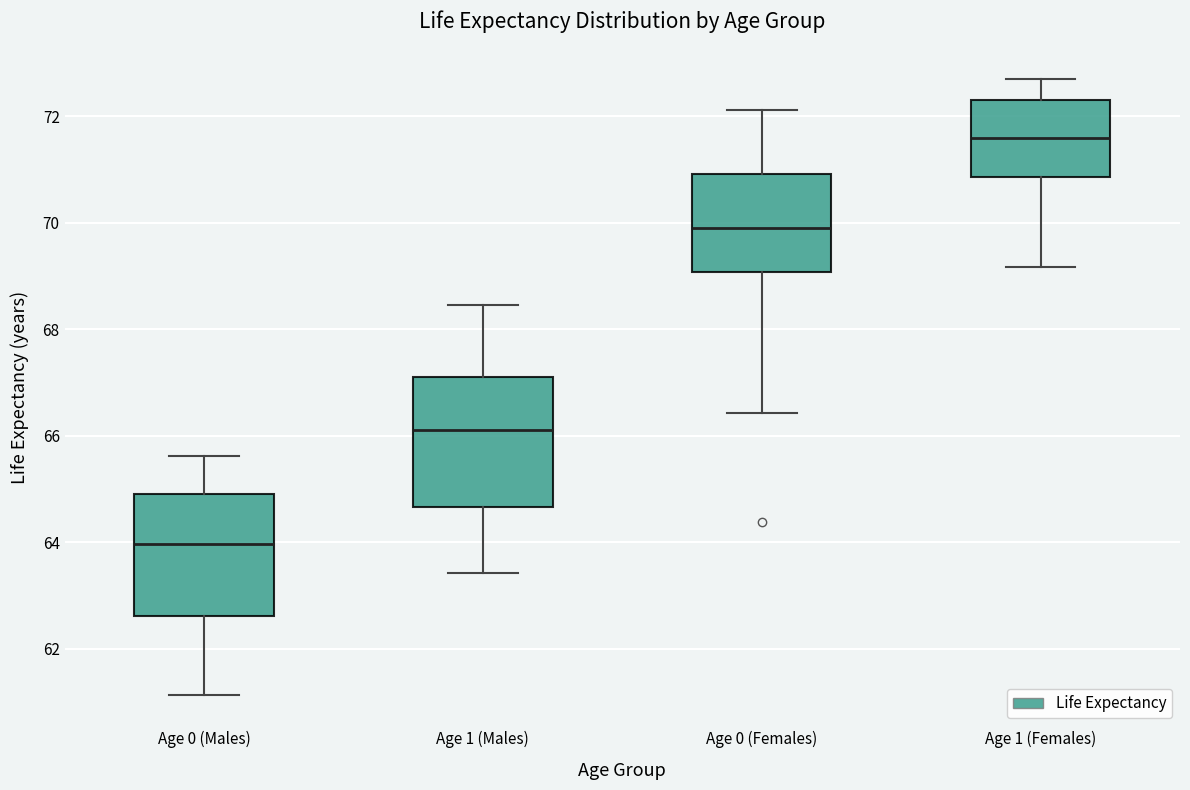

Reading left to right, transcribe this box plot: for each box, give where its median line is, the range the box spans, and where its two whiskers end, as read against the y-axis. The values are not printed on the chart, so give them approximately, as read against the axis.

Age 0 (Males): median 64.0, box 62.6 to 65.0, whiskers 61.2 to 65.6
Age 1 (Males): median 66.2, box 64.6 to 67.2, whiskers 63.4 to 68.4
Age 0 (Females): median 70.0, box 69.0 to 71.0, whiskers 66.4 to 72.2
Age 1 (Females): median 71.6, box 70.8 to 72.4, whiskers 69.2 to 72.6